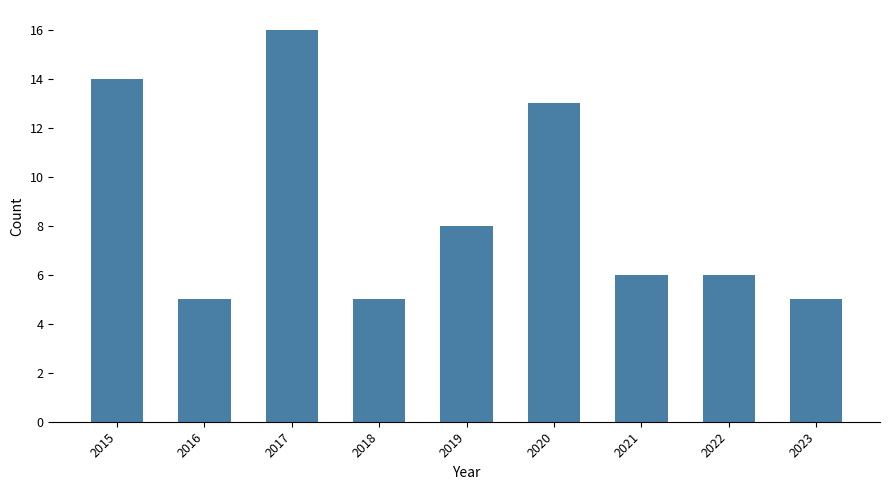

The chart shows a value of 5 at 2018. True or false?

True